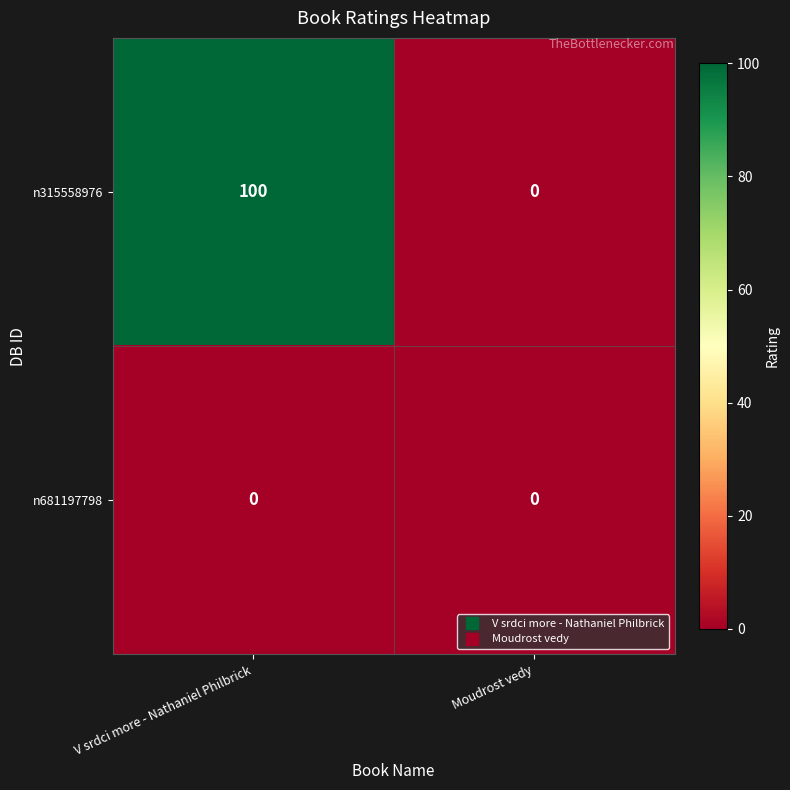

Reading left to right, transcribe all the data shown in this chart.

n315558976: V srdci more - Nathaniel Philbrick=100	Moudrost vedy=0
n681197798: V srdci more - Nathaniel Philbrick=0	Moudrost vedy=0